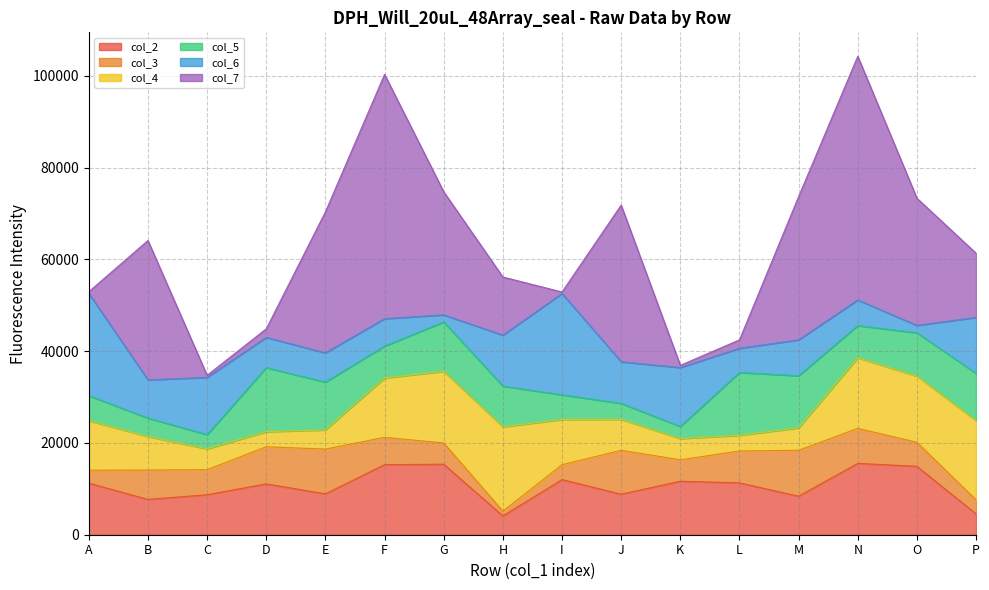

Reading left to right, transcribe all the data shown in this chart.

col_2: A=11238	B=7694	C=8716	D=11082	E=8903	F=15259	G=15371	H=4092	I=12013	J=8832	K=11654	L=11298	M=8392	N=15542	O=14912	P=4520
col_3: A=2826	B=6399	C=5466	D=8086	E=9757	F=5961	G=4634	H=1046	I=3238	J=9570	K=4674	L=6953	M=10006	N=7637	O=5235	P=3077
col_4: A=10790	B=7313	C=4530	D=3294	E=4187	F=12939	G=15601	H=18371	I=9875	J=6741	K=4629	L=3414	M=4891	N=15390	O=14420	P=17265
col_5: A=5446	B=4019	C=3105	D=13965	E=10407	F=6954	G=10762	H=8890	I=5372	J=3485	K=2630	L=13695	M=11356	N=7010	O=9428	P=10314
col_6: A=22299	B=8336	C=12475	D=6572	E=6379	F=5972	G=1545	H=11094	I=22072	J=9068	K=12847	L=5269	M=7827	N=5588	O=1629	P=12190
col_7: A=357	B=30356	C=458	D=1873	E=30724	F=53238	G=26831	H=12675	I=325	J=34138	K=483	L=1834	M=31221	N=53104	O=27705	P=13980